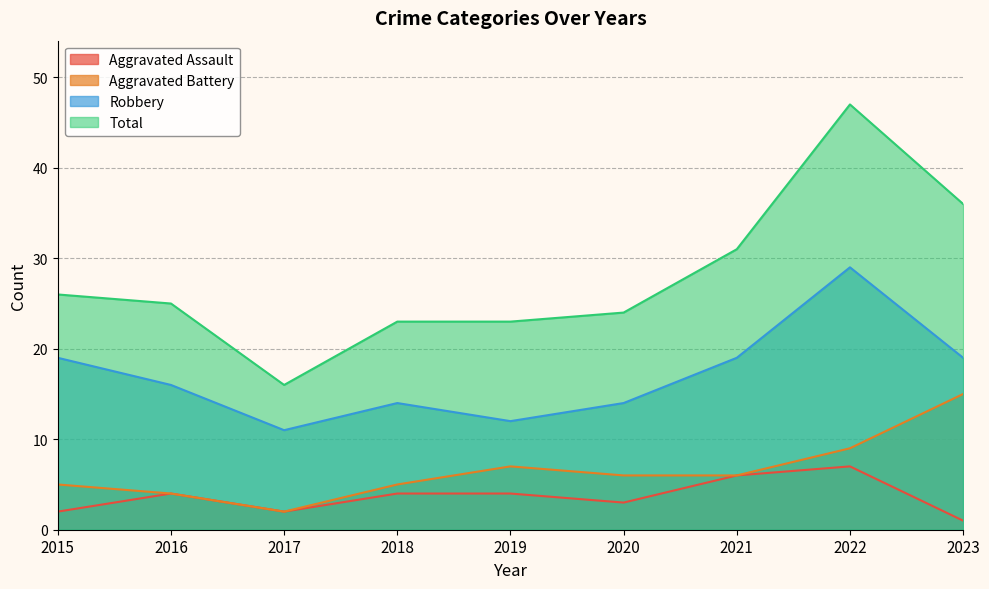

True or false: Aggravated Battery and Total cross at least once.

False